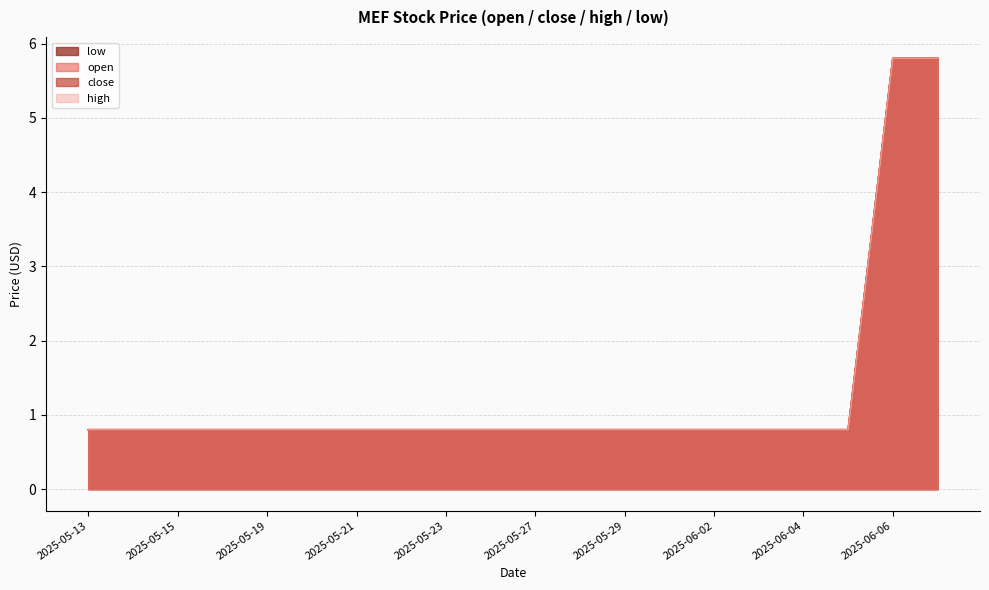

What is the minimum value for low?

0.8